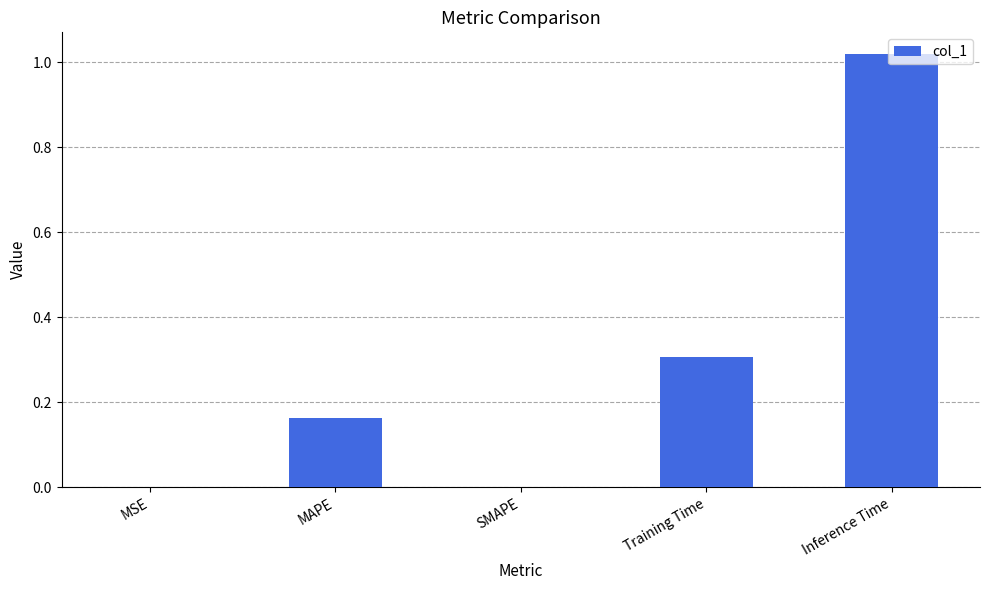

What is the change in value from SMAPE to Inference Time?

+1.0